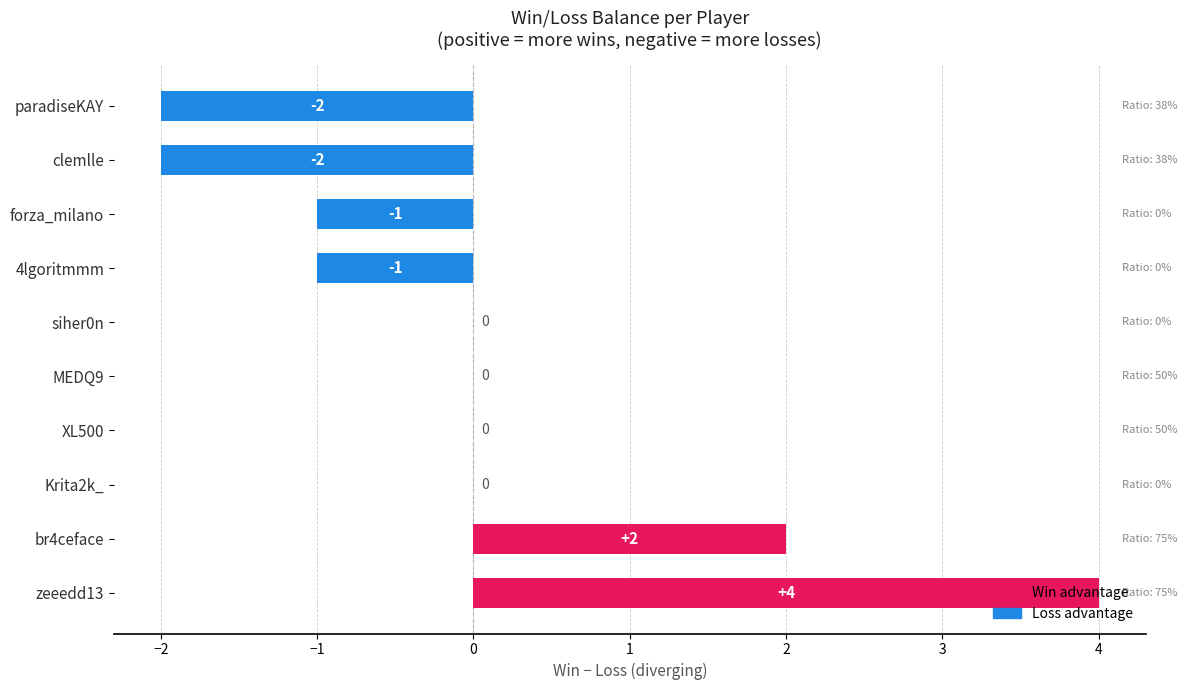

What is the maximum value shown in the chart?

4